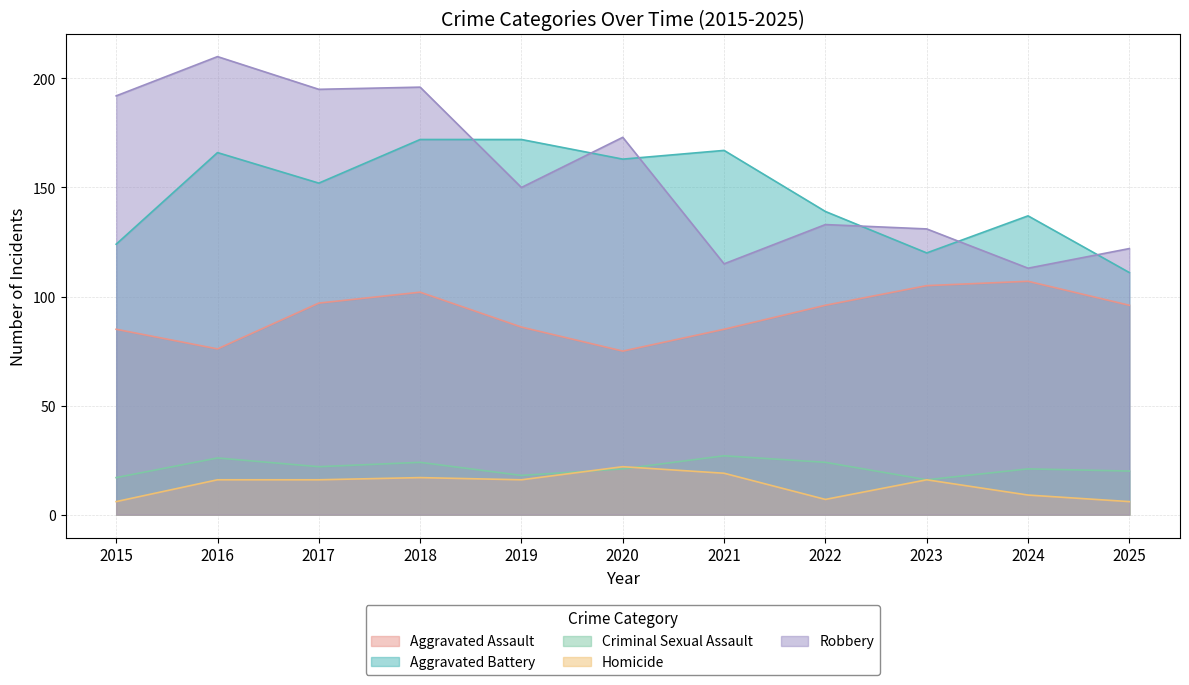

The value of Aggravated Assault at 2018 is 56. True or false?

False